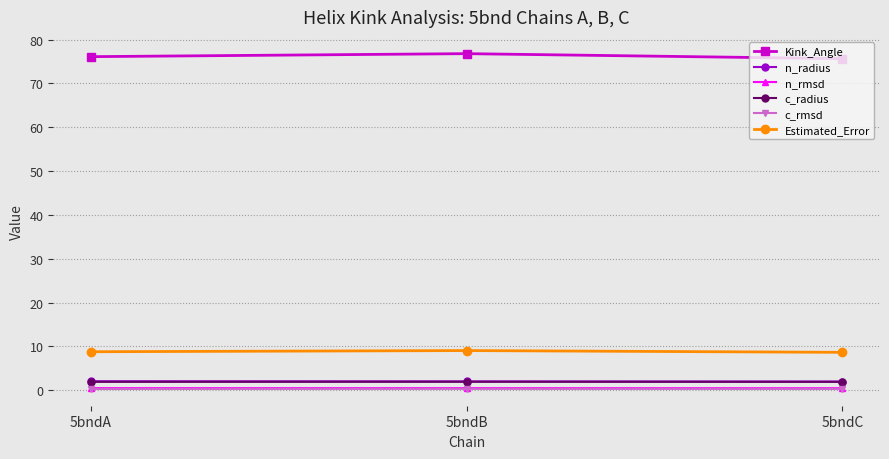

What is the average value of the c_radius series?

1.9